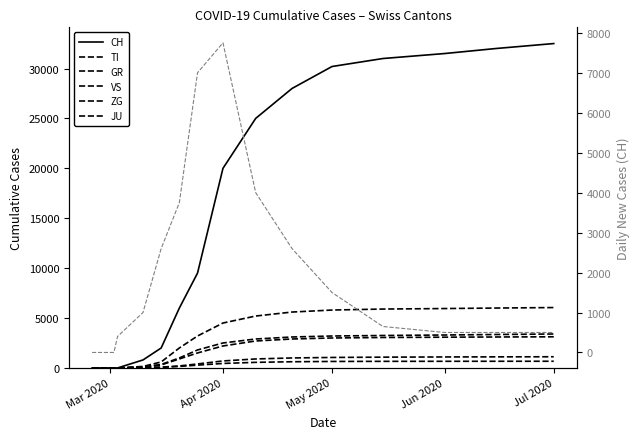

What is the sum of all JU values?

5453